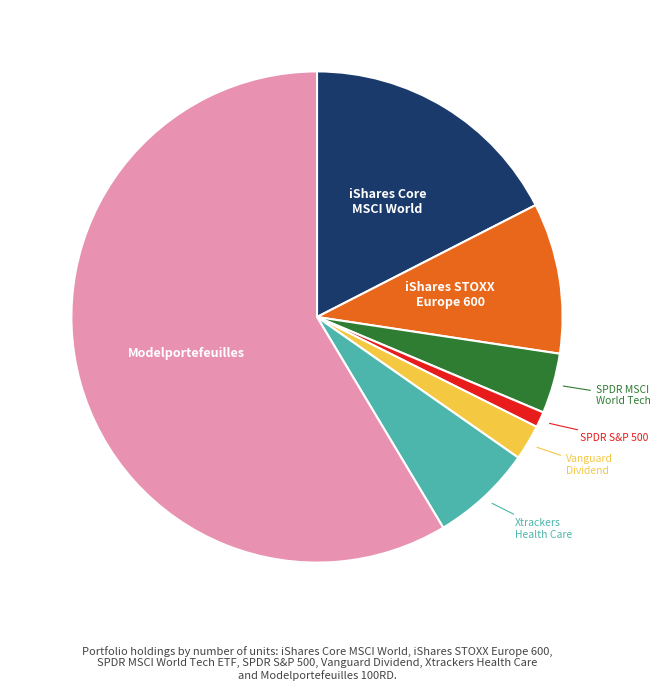

Is there any slice that represents more than half of the pie?

Yes